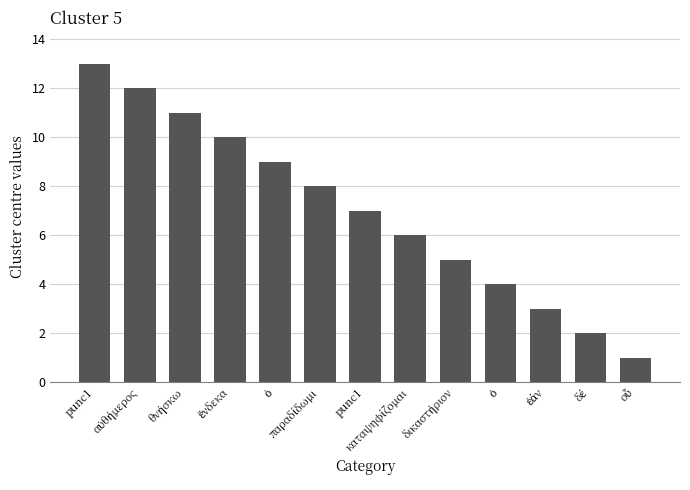

True or false: the data shows 5 at δικαστήριον.

True